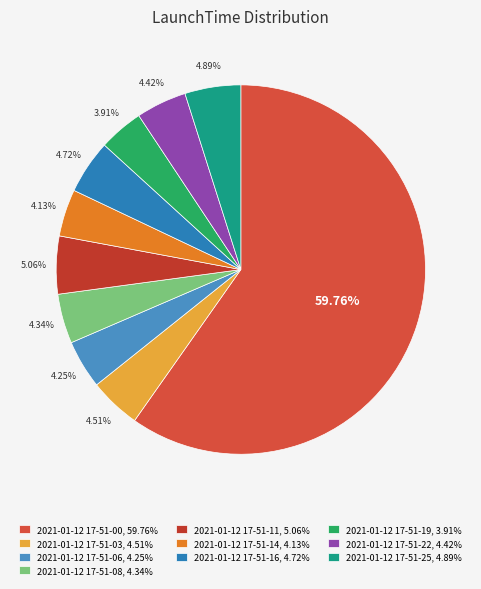

Count the number of slices in the pie.

10